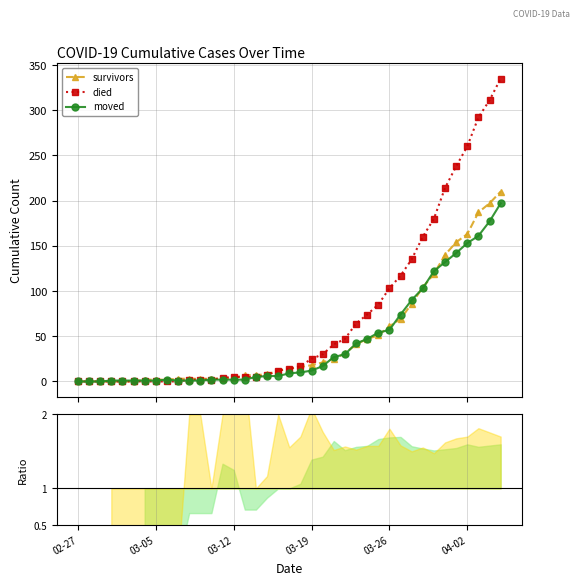

Is it true that survivors equals 25 at 23?

True